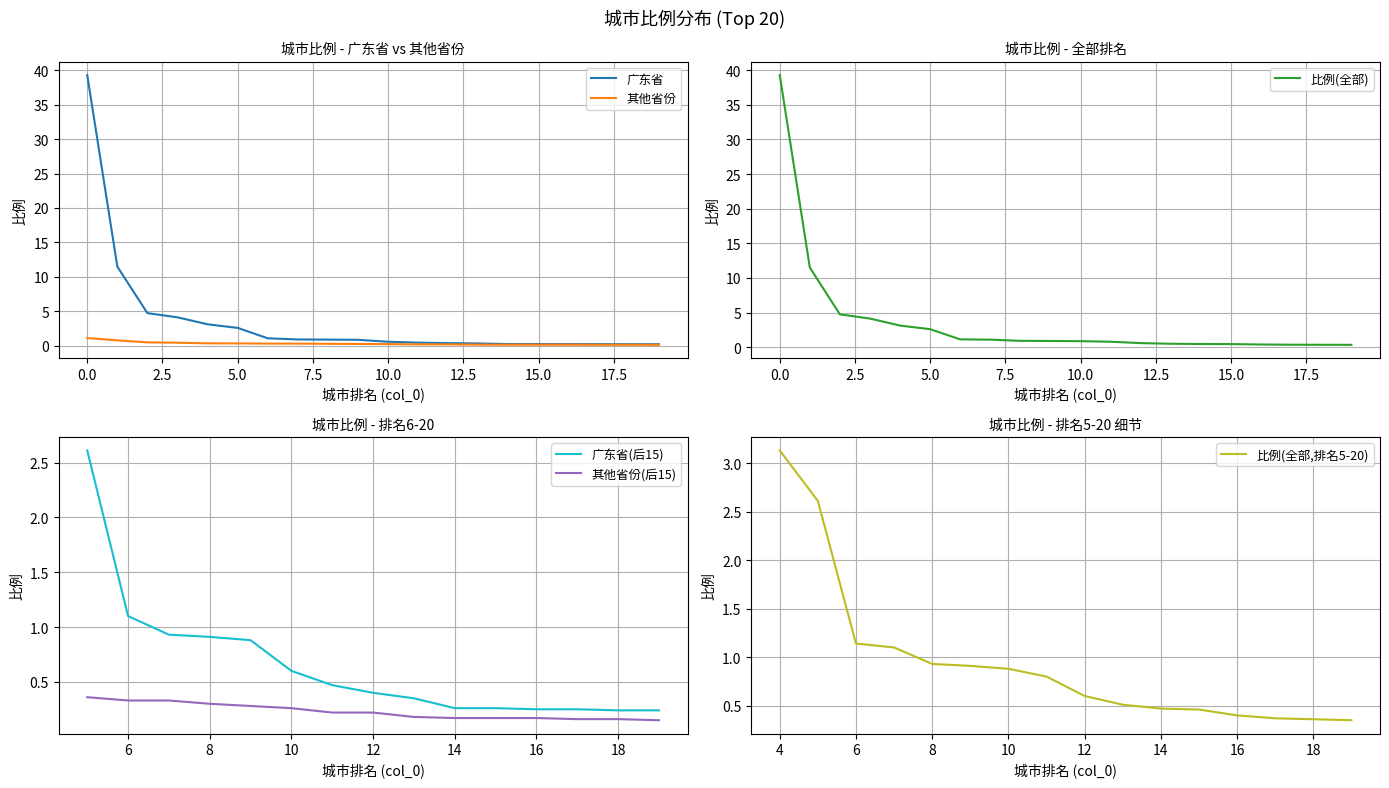

True or false: 比例(全部) has a value of 0.5 at 15.0.

True